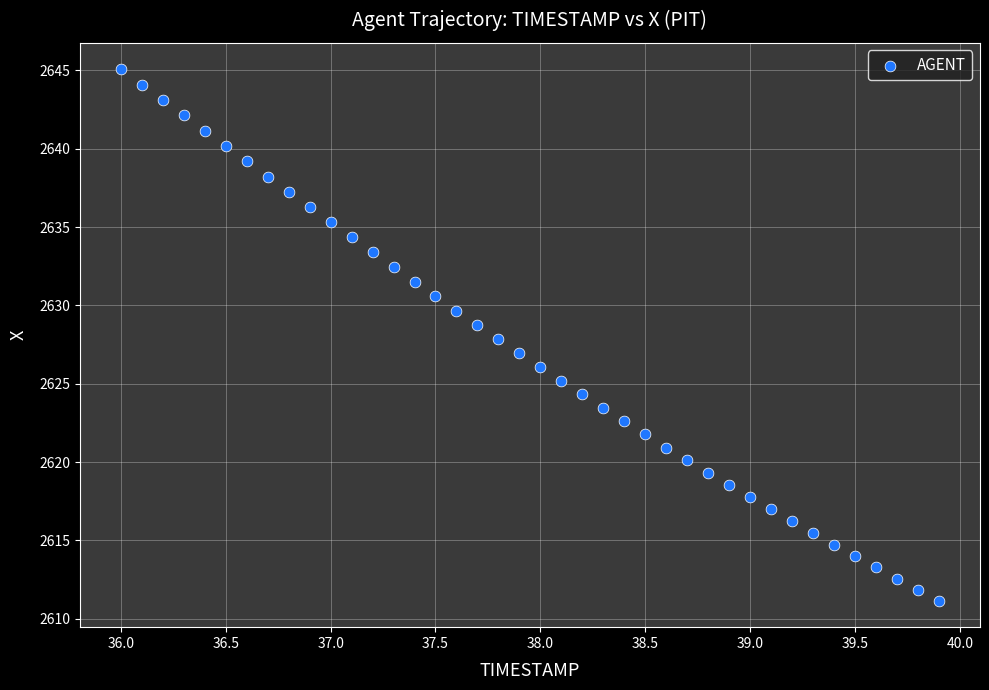

What is the range of X values (max minus min)?

3.9